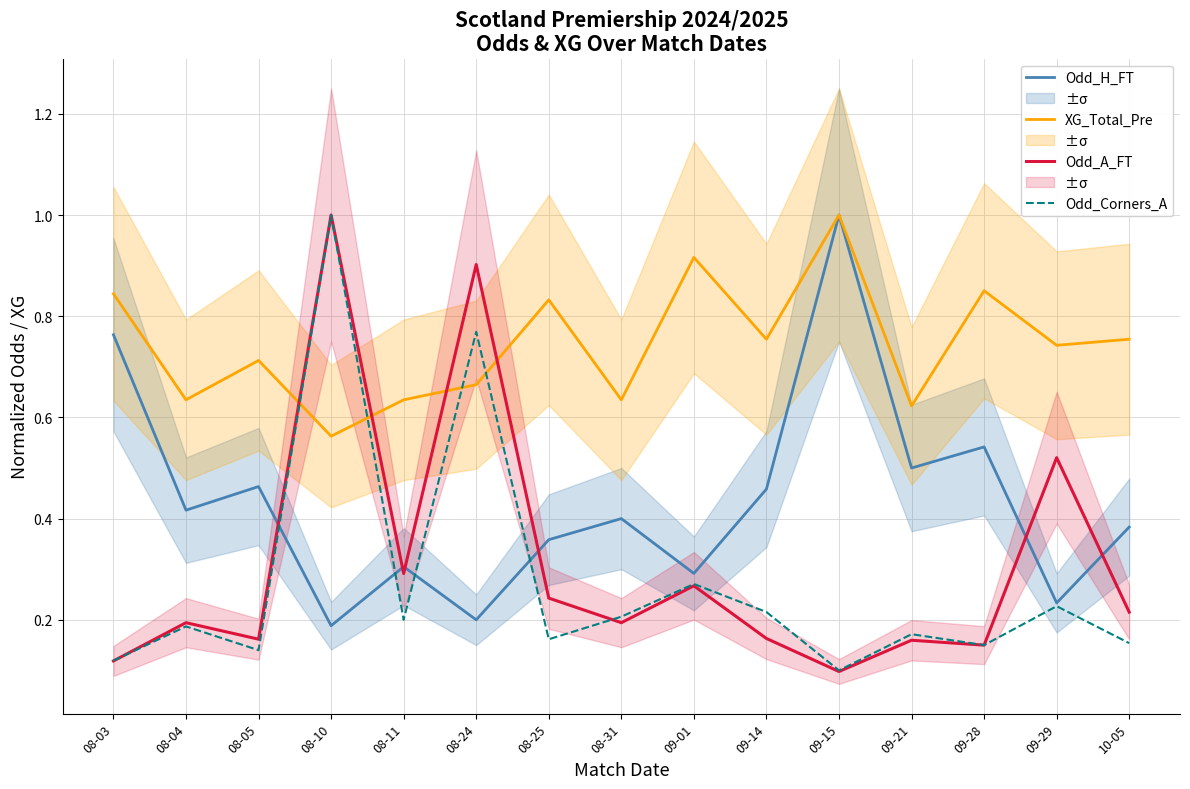

What is the smallest value displayed?

0.1